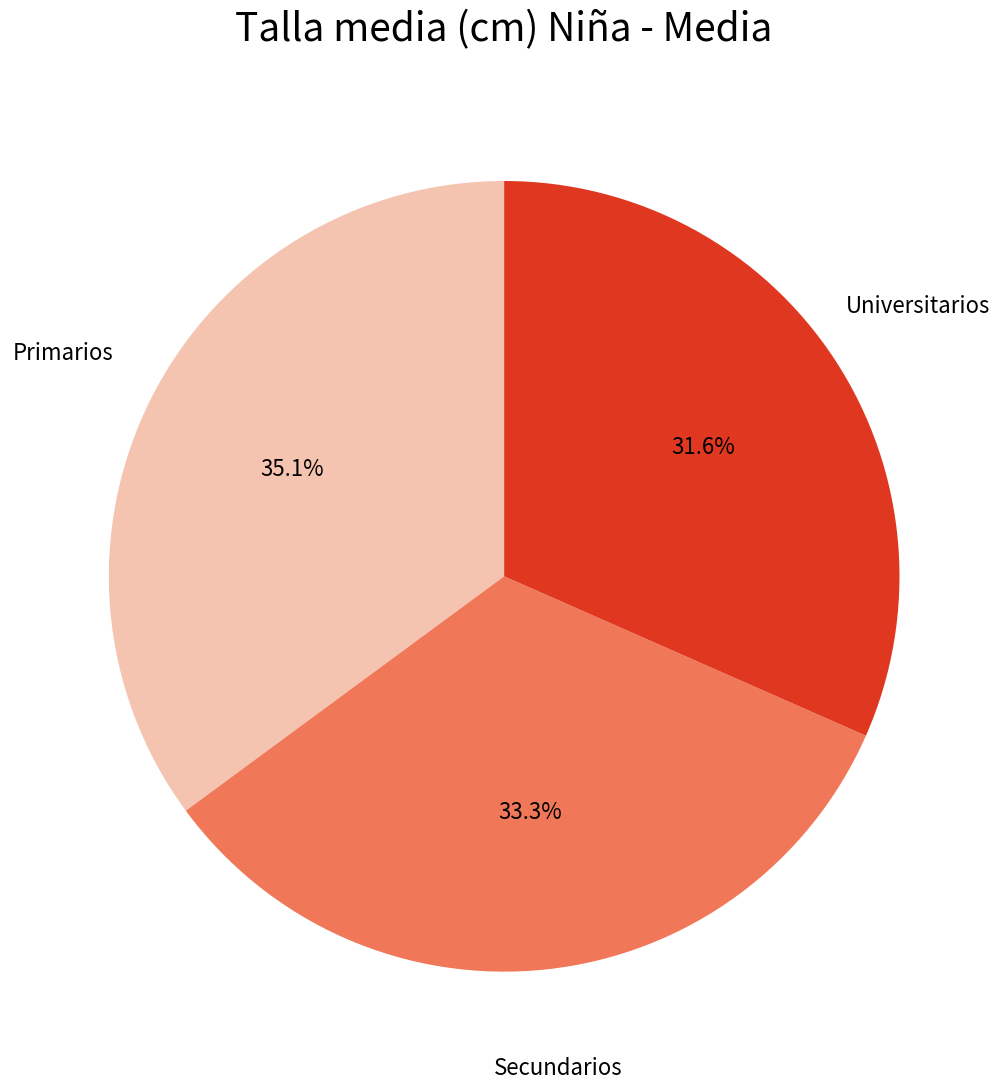

How many slices are in this pie chart?

3